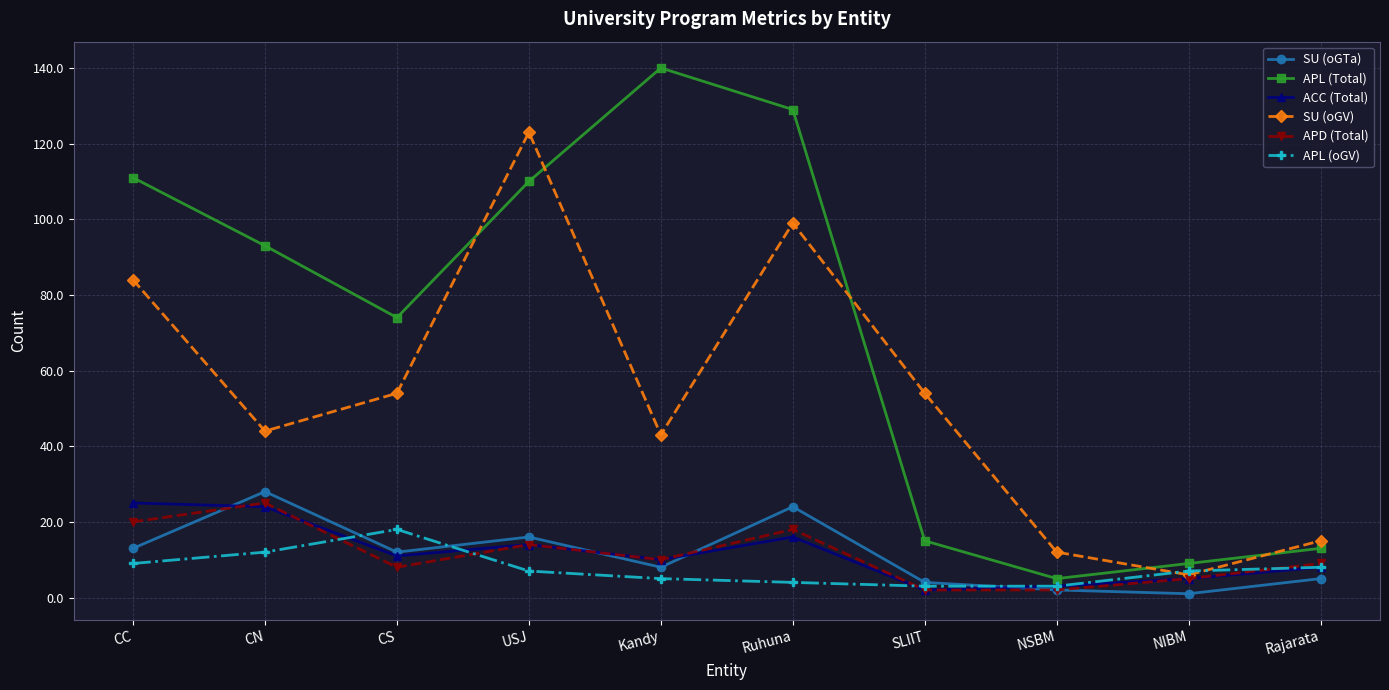

What is the maximum value for SU (oGV)?

123